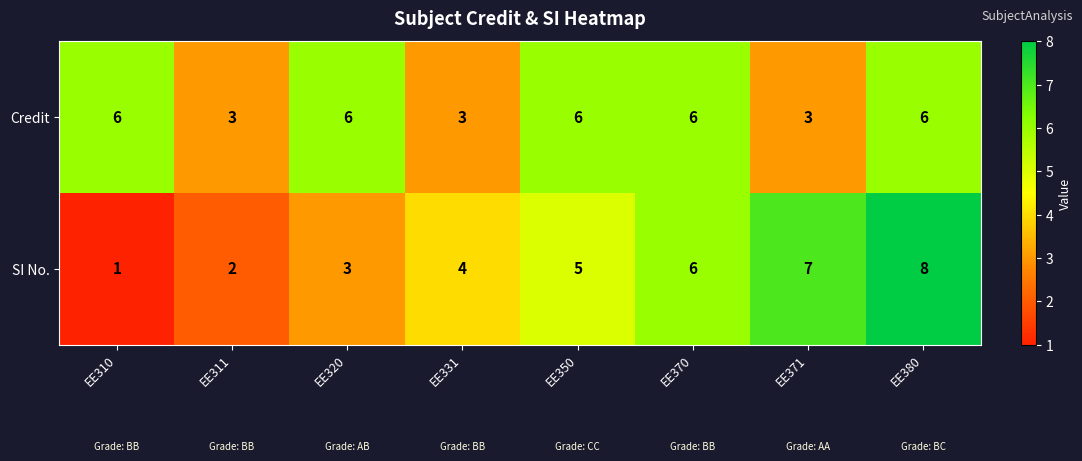

How many data points does each series have?

8